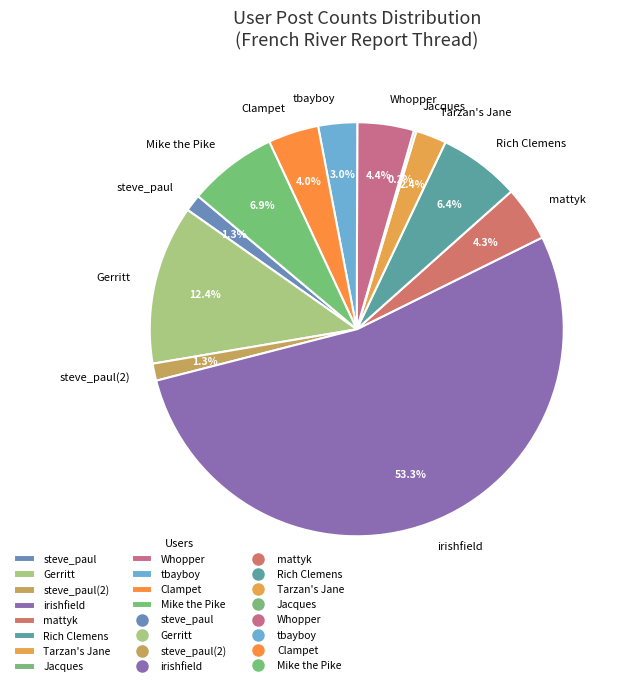

Is tbayboy the majority of the pie?

No